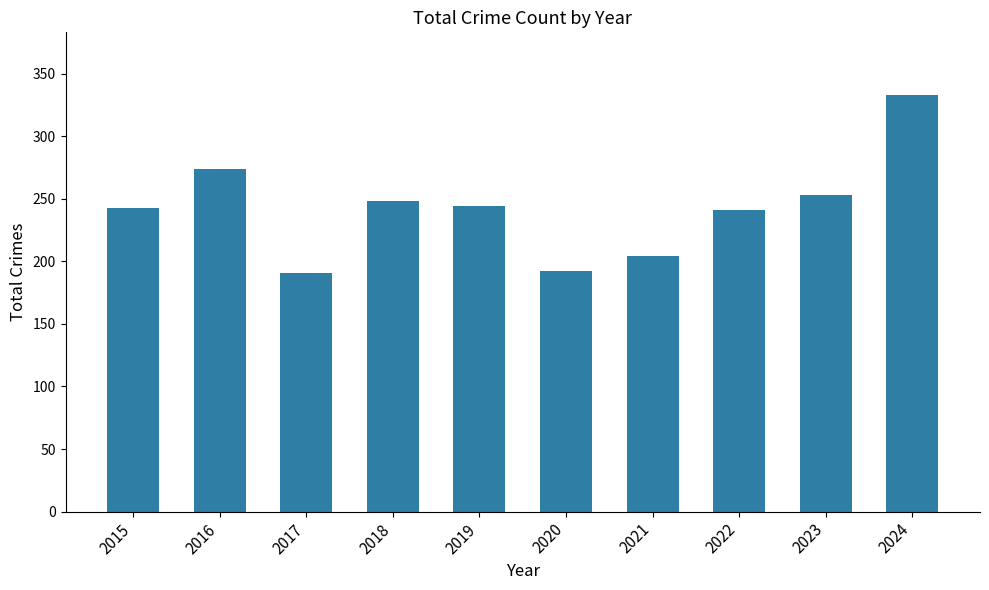

Between 2016 and 2018, which is larger?

2016